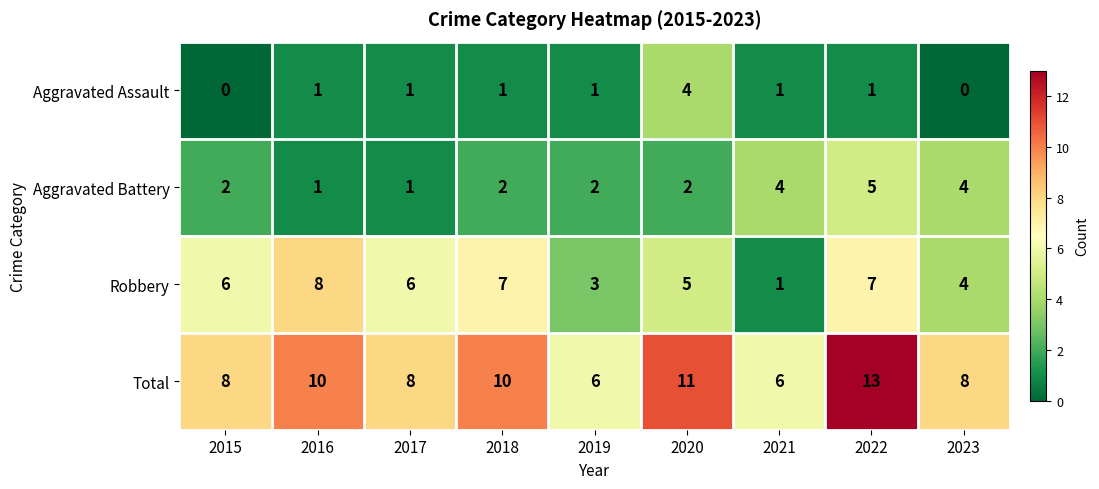

True or false: Aggravated Battery has a value of 2 at 2018.

True